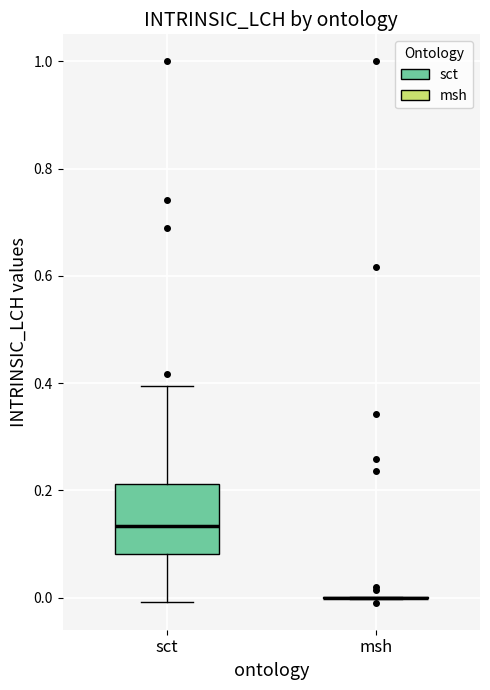

Which box is the tallest, from its lower edge to its upper edge?

sct